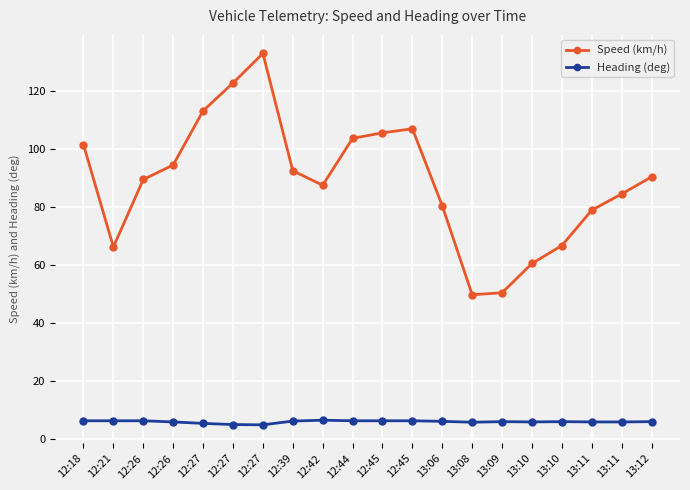

What is the difference between the maximum and minimum values in the Heading (deg) series?

1.6